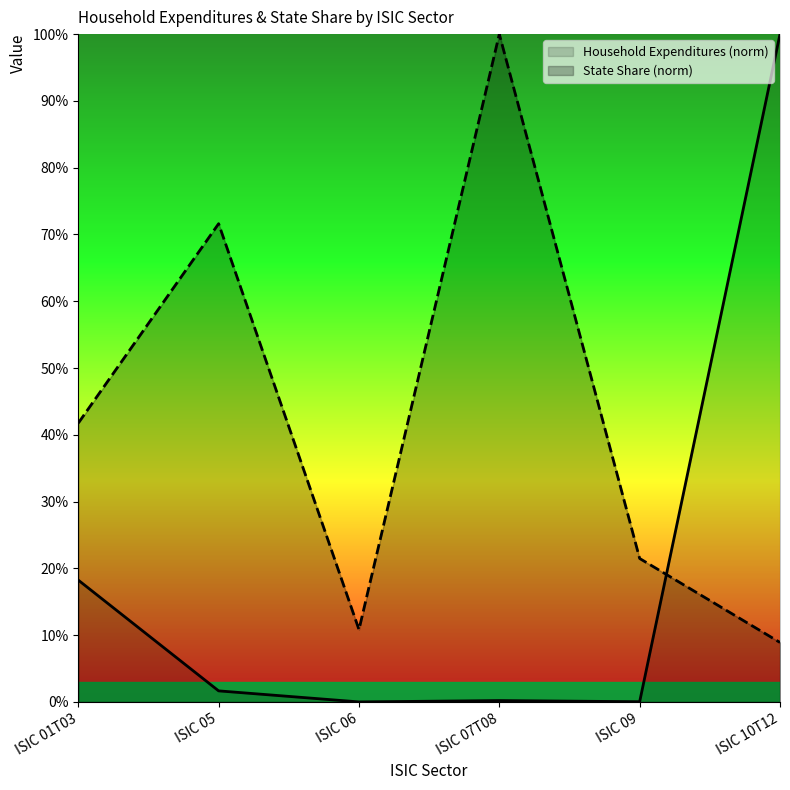

After their last crossing, which series has the higher values: Household Expenditures or State Share?

Household Expenditures